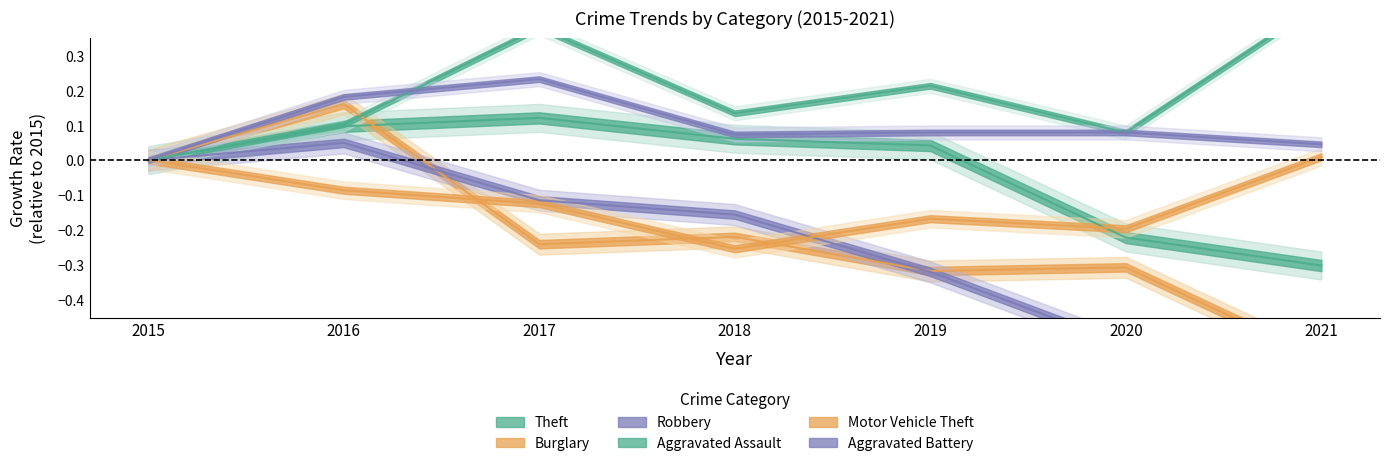

Reading right to left, list all the values displayed in this chart.

Theft: -0.3	-0.2	0.0	0.1	0.1	0.1	0.0
Burglary: -0.6	-0.3	-0.3	-0.2	-0.2	0.2	0.0
Robbery: -0.6	-0.5	-0.3	-0.2	-0.1	0.0	0.0
Aggravated Assault: 0.4	0.1	0.2	0.1	0.4	0.1	0.0
Motor Vehicle Theft: 0.0	-0.2	-0.2	-0.3	-0.1	-0.1	0.0
Aggravated Battery: 0.0	0.1	0.1	0.1	0.2	0.2	0.0